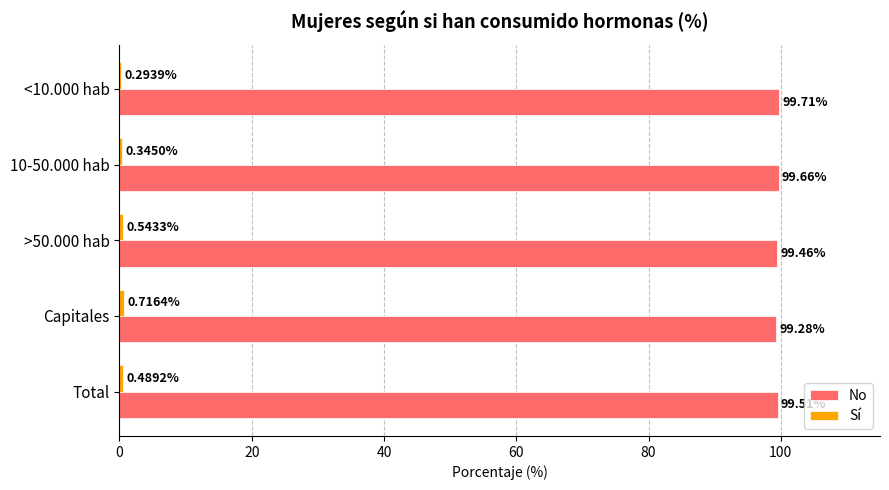

Which series has the largest total across all categories?

No